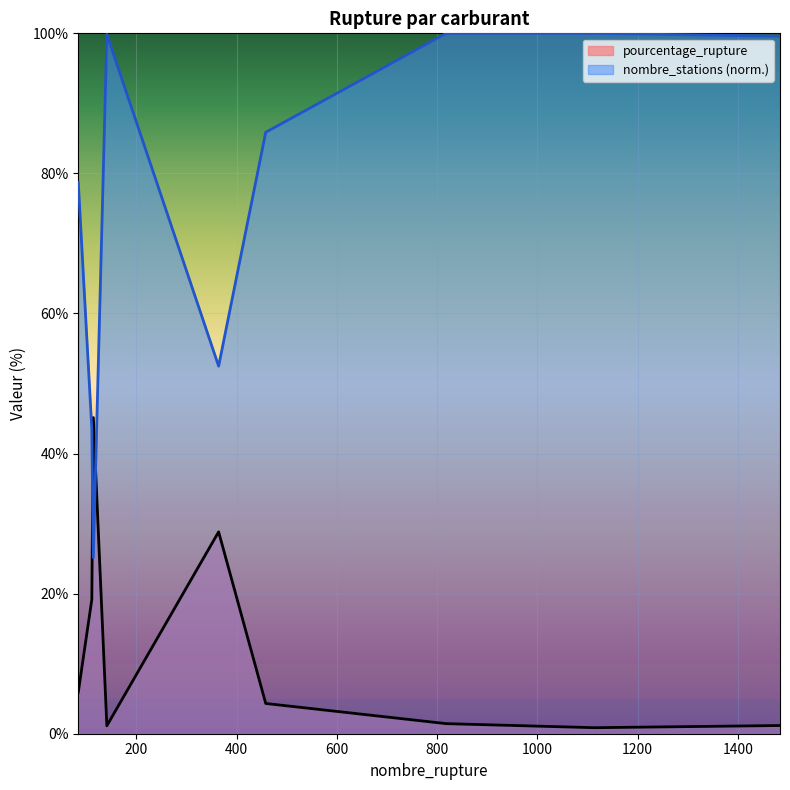

How many data points in pourcentage_rupture are above 4?

5